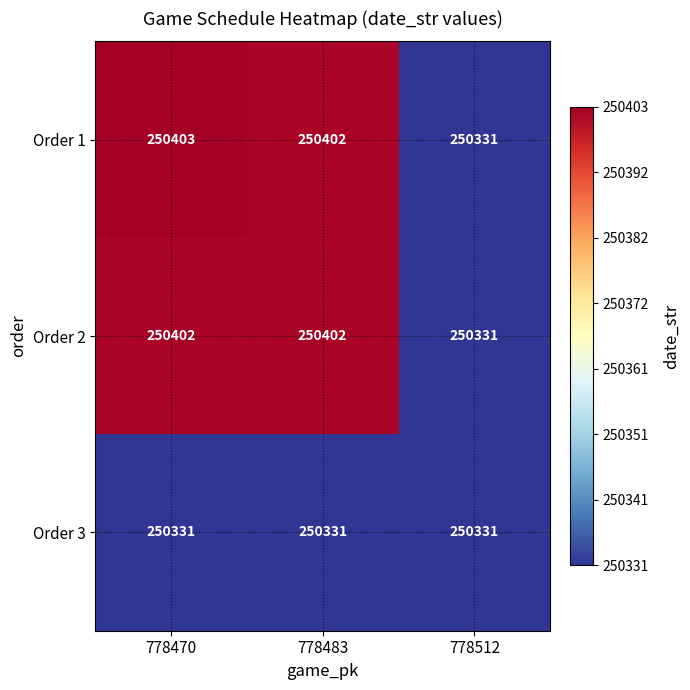

Count the Order 2 values in the range 250331 to 250402.

3